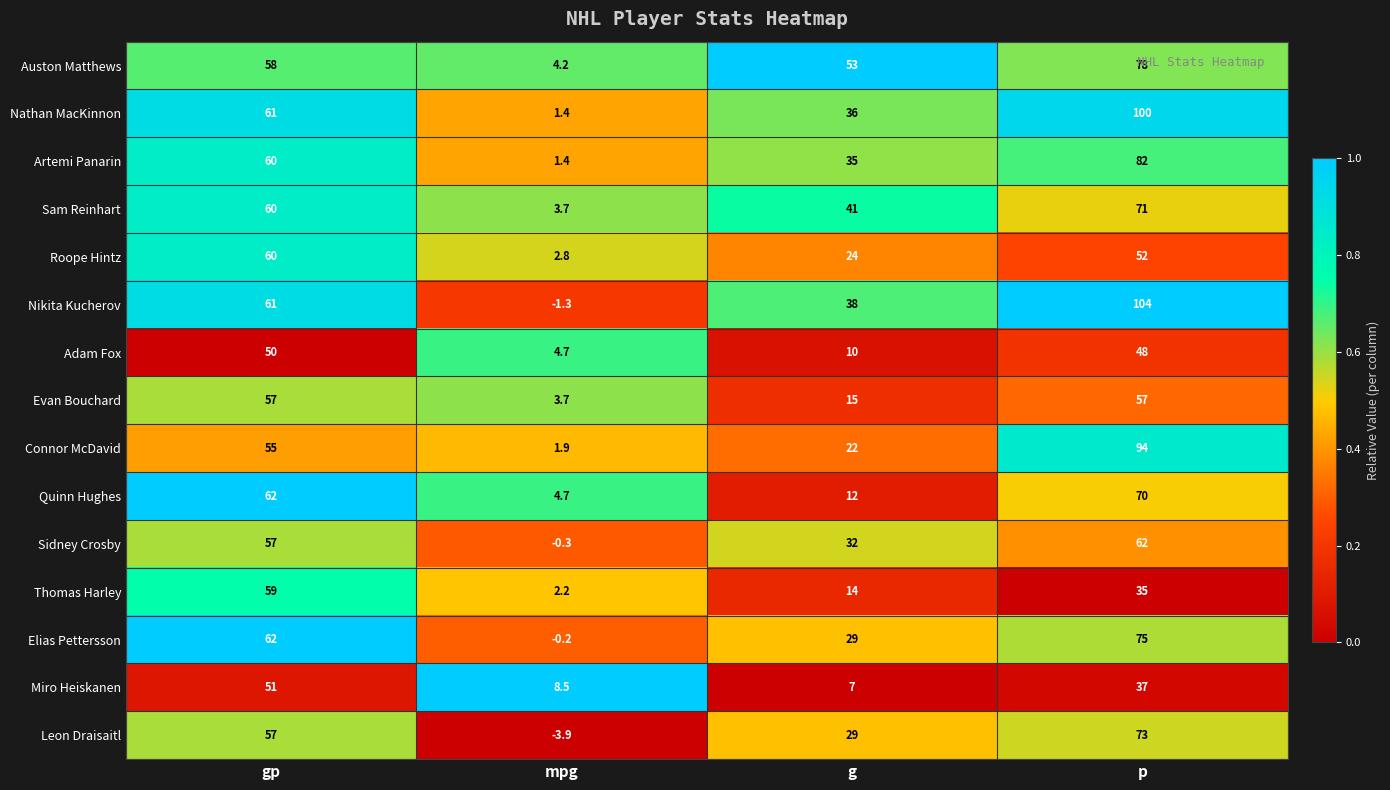

What is the sum of all Artemi Panarin values?

178.4